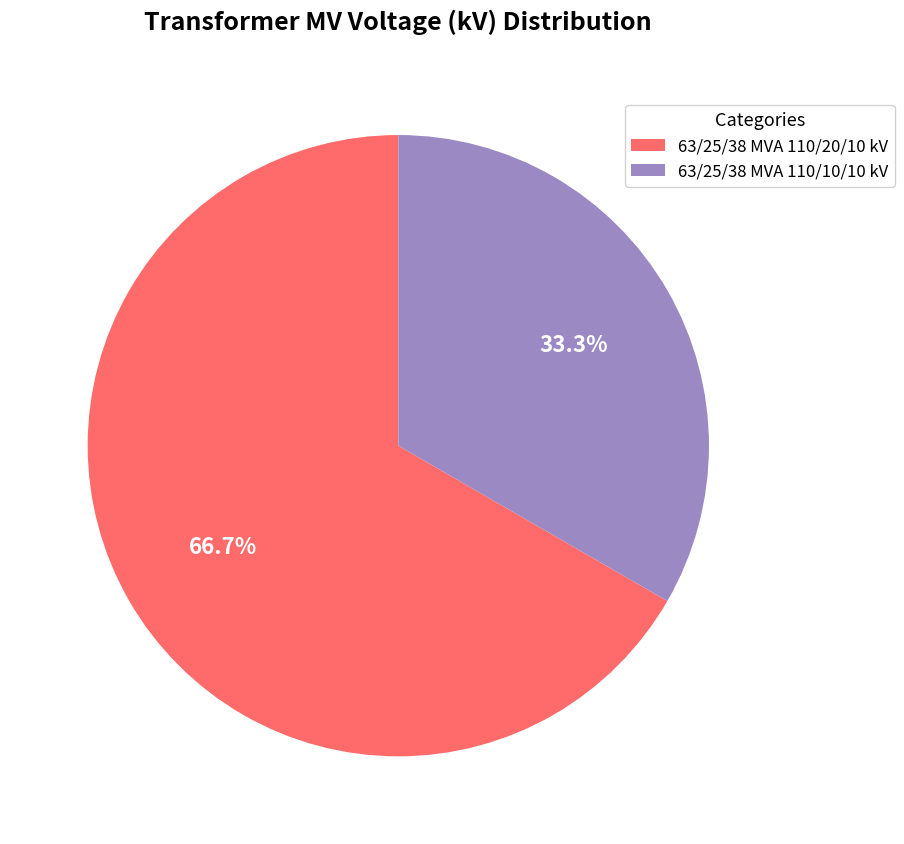

To the nearest percent, what is the difference between the largest and smallest slice percentages?

33%